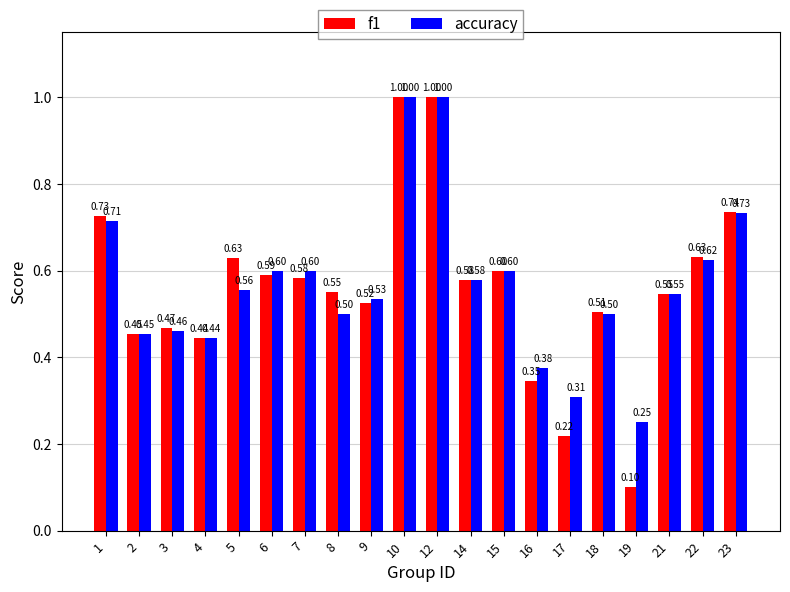

What are all the series names shown in the legend?

f1, accuracy